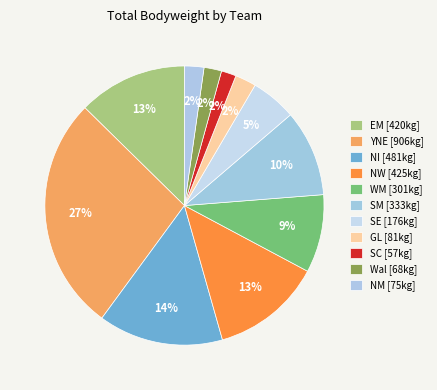

How many segments does this pie chart have?

11